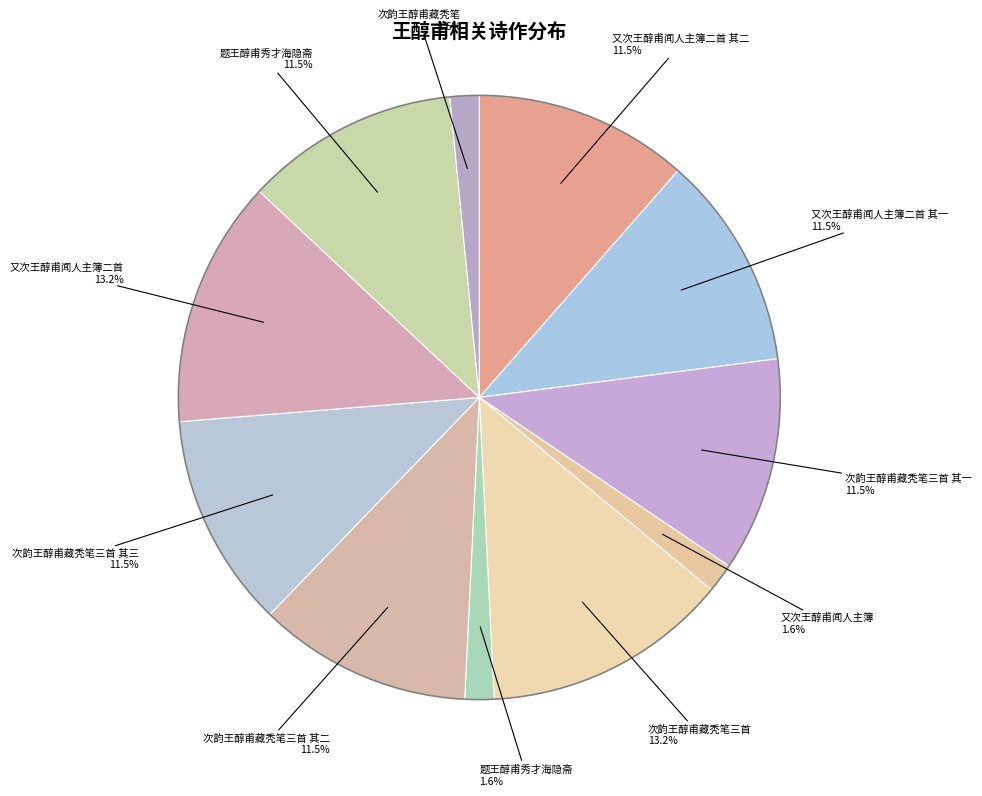

How many slices are in this pie chart?

11